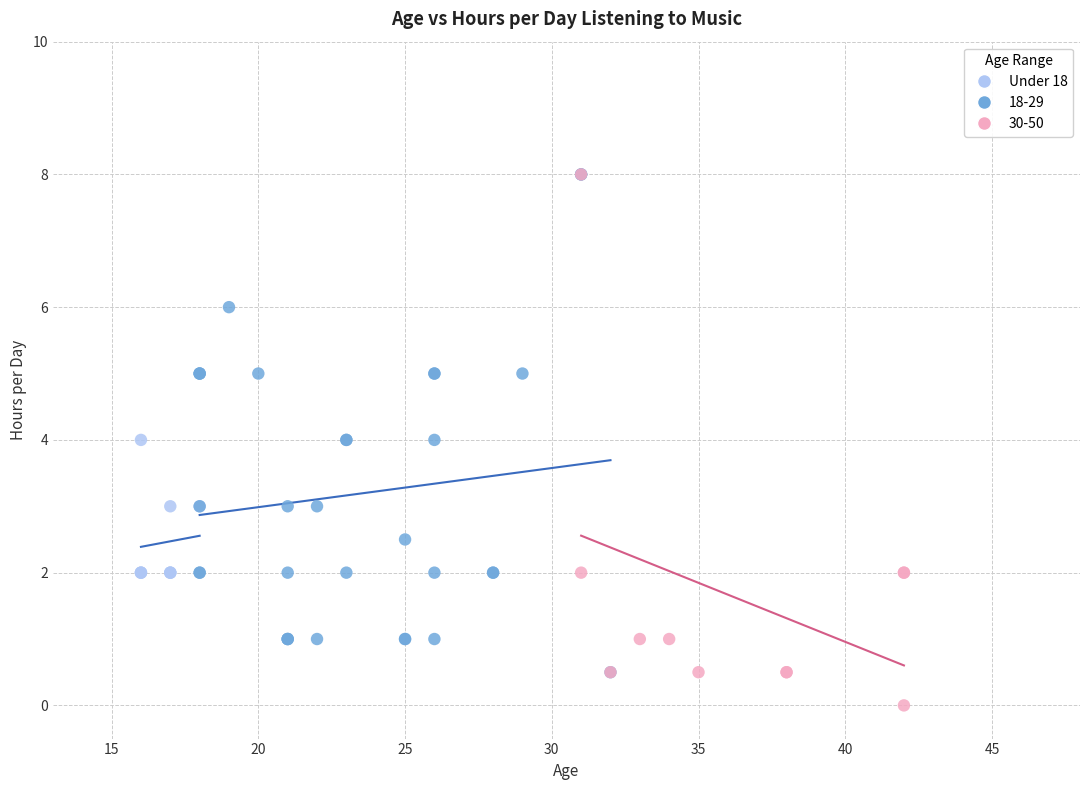

Which series contains the lowest Y value?

30-50